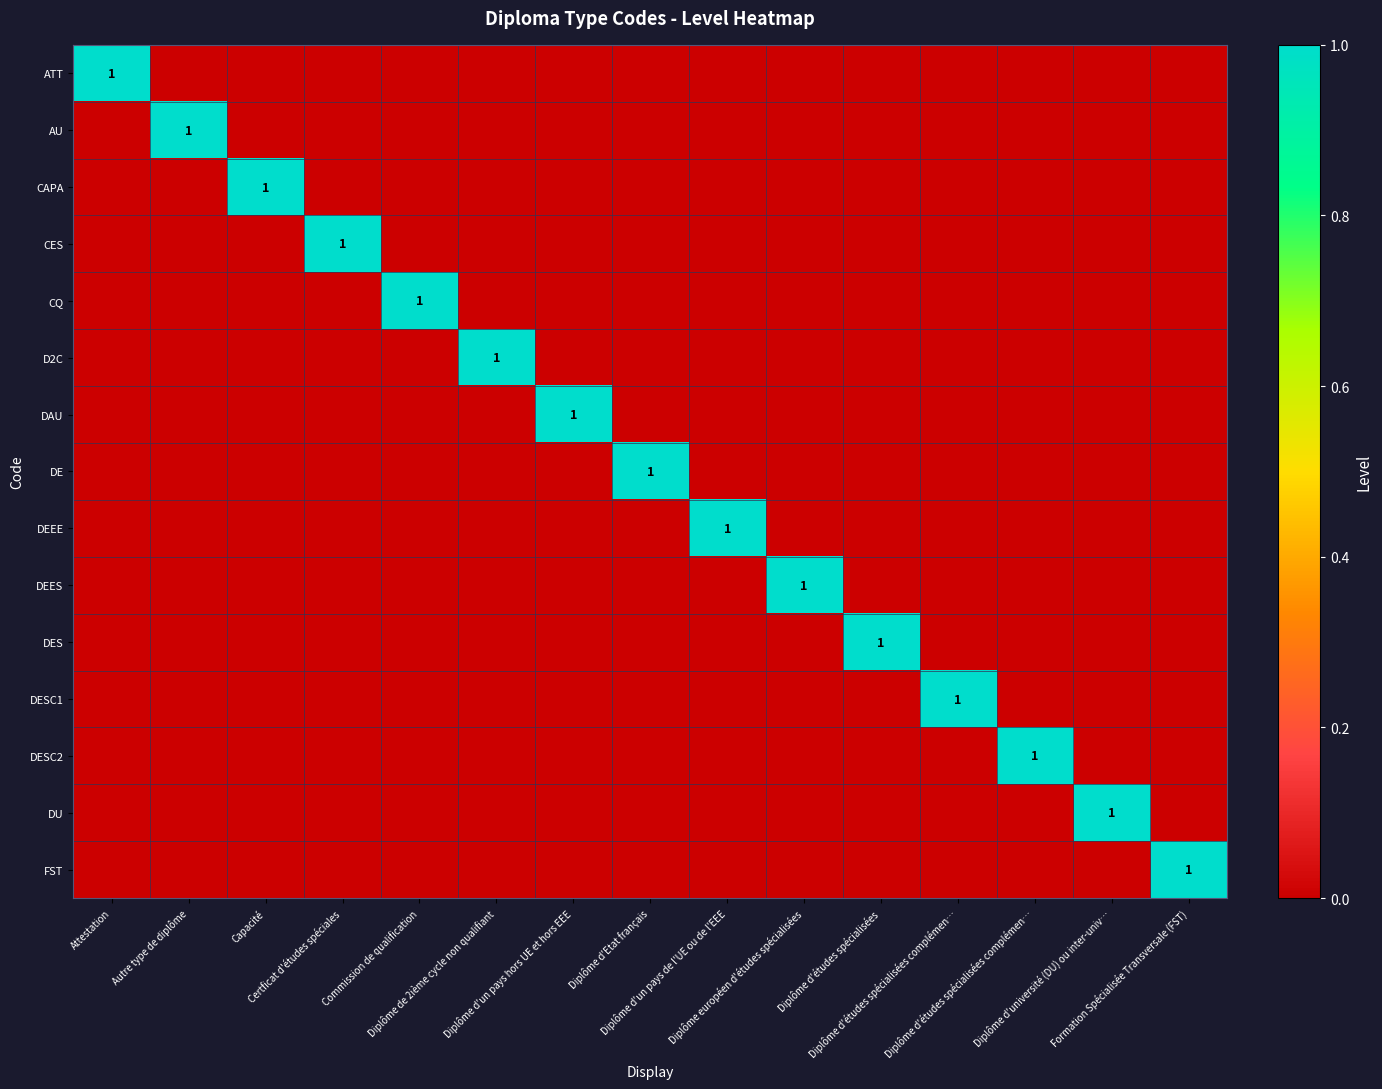

What is the difference between the highest and lowest values at Capacité?

1